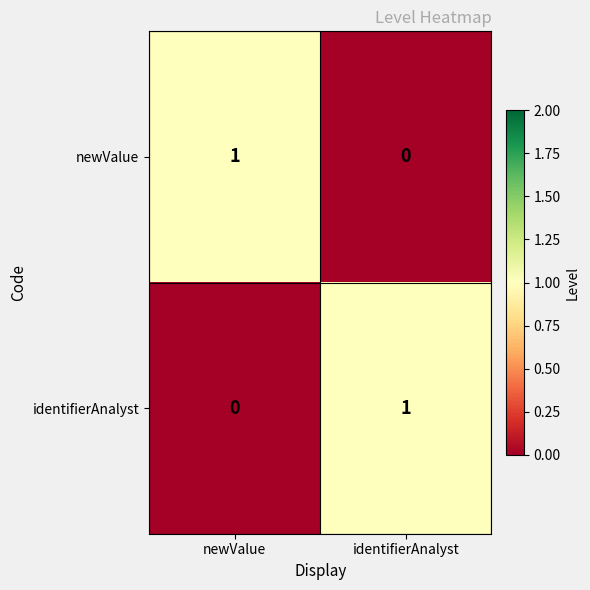

The value of newValue at newValue is 1. True or false?

True